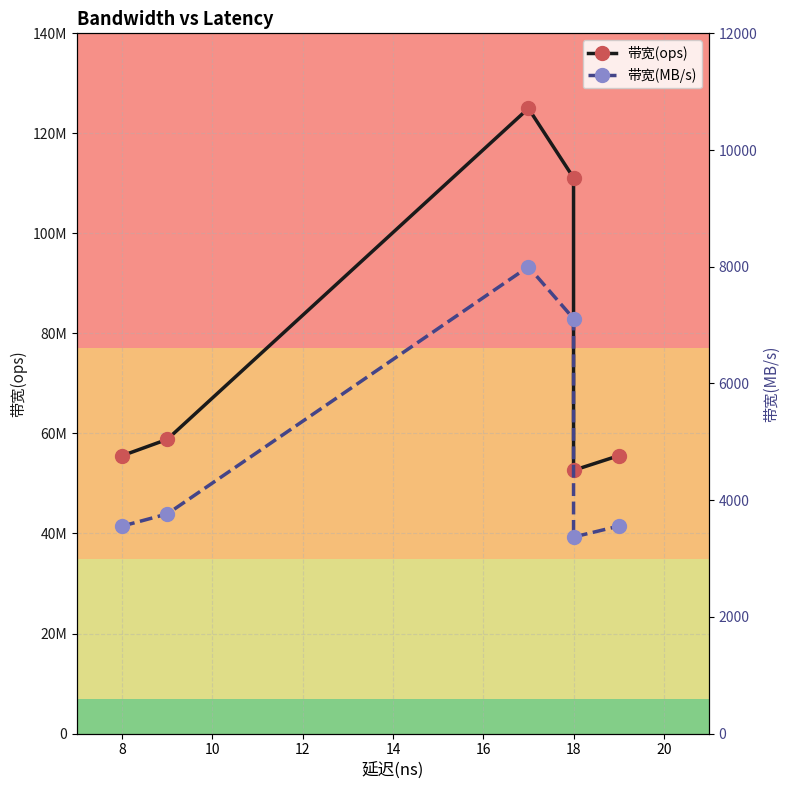

The 带宽(MB/s) series shows 5925 at 18. True or false?

False